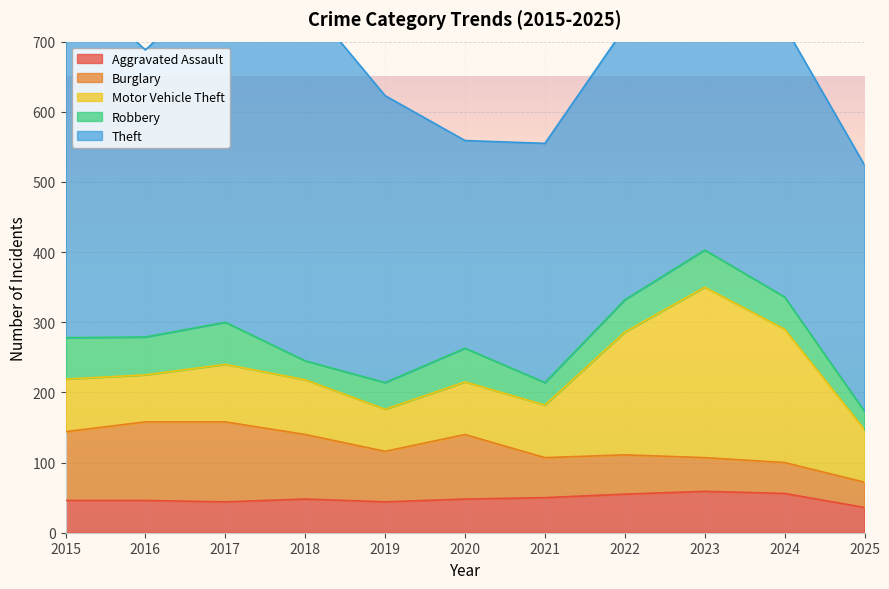

Reading right to left, what are all the values shown in this chart?

Aggravated Assault: 36	56	59	55	50	48	44	48	44	46	46
Burglary: 36	44	48	56	57	92	72	92	114	112	98
Motor Vehicle Theft: 75	190	243	175	75	75	60	78	82	67	75
Robbery: 26	46	53	46	32	48	38	27	60	54	59
Theft: 351	386	377	388	341	296	409	515	497	409	515